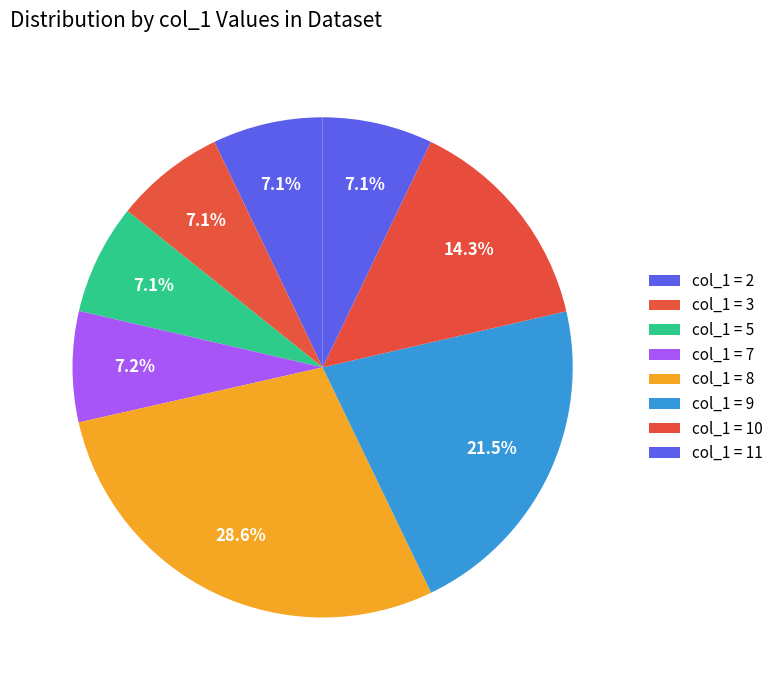

How many segments does this pie chart have?

8